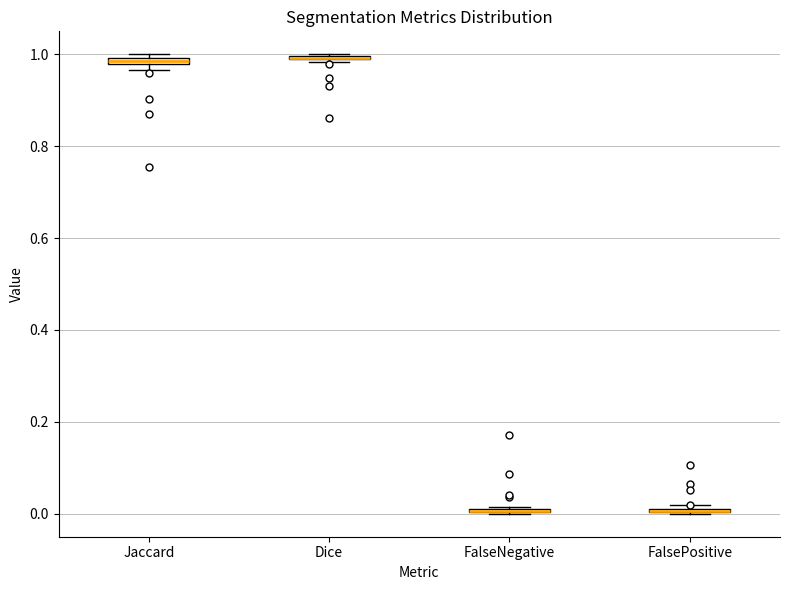

Where is the lower edge of the box for Jaccard on the y-axis? The values are not printed on the chart, so give them approximately, as read against the axis.

0.98